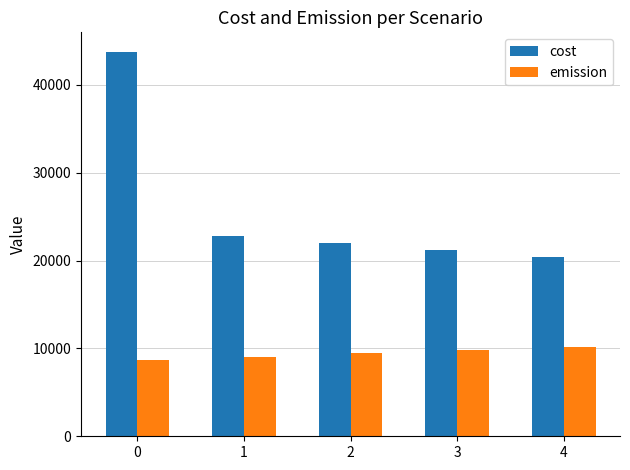

What is the average value of the emission series?

9438.3